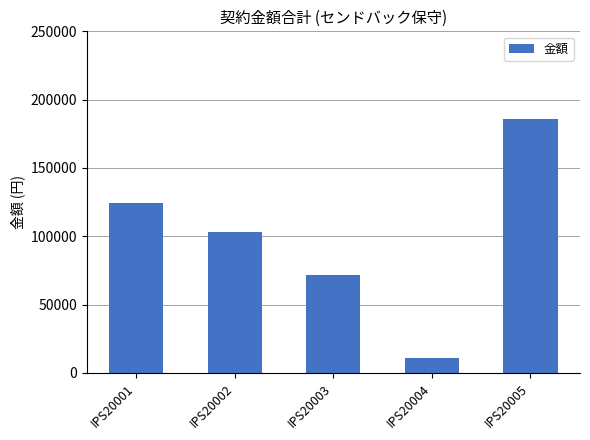

Does the chart contain any negative values?

No